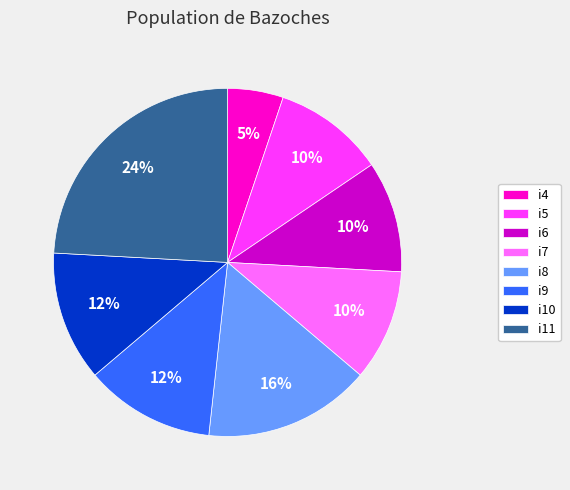

What percentage is the i5 slice, to the nearest percent?

10%